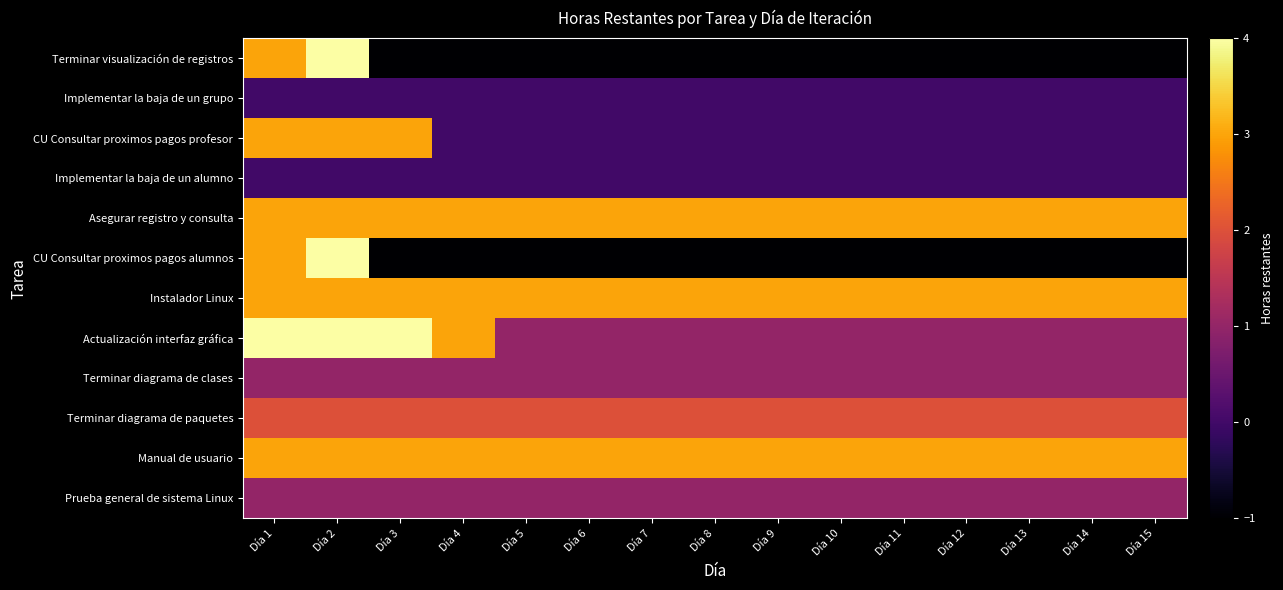

Reading right to left, transcribe all the data shown in this chart.

Terminar visualización de registros: Día 15=-1	Día 14=-1	Día 13=-1	Día 12=-1	Día 11=-1	Día 10=-1	Día 9=-1	Día 8=-1	Día 7=-1	Día 6=-1	Día 5=-1	Día 4=-1	Día 3=-1	Día 2=4	Día 1=3
Implementar la baja de un grupo: Día 15=0	Día 14=0	Día 13=0	Día 12=0	Día 11=0	Día 10=0	Día 9=0	Día 8=0	Día 7=0	Día 6=0	Día 5=0	Día 4=0	Día 3=0	Día 2=0	Día 1=0
CU Consultar proximos pagos profesor: Día 15=0	Día 14=0	Día 13=0	Día 12=0	Día 11=0	Día 10=0	Día 9=0	Día 8=0	Día 7=0	Día 6=0	Día 5=0	Día 4=0	Día 3=3	Día 2=3	Día 1=3
Implementar la baja de un alumno: Día 15=0	Día 14=0	Día 13=0	Día 12=0	Día 11=0	Día 10=0	Día 9=0	Día 8=0	Día 7=0	Día 6=0	Día 5=0	Día 4=0	Día 3=0	Día 2=0	Día 1=0
Asegurar registro y consulta: Día 15=3	Día 14=3	Día 13=3	Día 12=3	Día 11=3	Día 10=3	Día 9=3	Día 8=3	Día 7=3	Día 6=3	Día 5=3	Día 4=3	Día 3=3	Día 2=3	Día 1=3
CU Consultar proximos pagos alumnos: Día 15=-1	Día 14=-1	Día 13=-1	Día 12=-1	Día 11=-1	Día 10=-1	Día 9=-1	Día 8=-1	Día 7=-1	Día 6=-1	Día 5=-1	Día 4=-1	Día 3=-1	Día 2=4	Día 1=3
Instalador Linux: Día 15=3	Día 14=3	Día 13=3	Día 12=3	Día 11=3	Día 10=3	Día 9=3	Día 8=3	Día 7=3	Día 6=3	Día 5=3	Día 4=3	Día 3=3	Día 2=3	Día 1=3
Actualización interfaz gráfica: Día 15=1	Día 14=1	Día 13=1	Día 12=1	Día 11=1	Día 10=1	Día 9=1	Día 8=1	Día 7=1	Día 6=1	Día 5=1	Día 4=3	Día 3=4	Día 2=4	Día 1=4
Terminar diagrama de clases: Día 15=1	Día 14=1	Día 13=1	Día 12=1	Día 11=1	Día 10=1	Día 9=1	Día 8=1	Día 7=1	Día 6=1	Día 5=1	Día 4=1	Día 3=1	Día 2=1	Día 1=1
Terminar diagrama de paquetes: Día 15=2	Día 14=2	Día 13=2	Día 12=2	Día 11=2	Día 10=2	Día 9=2	Día 8=2	Día 7=2	Día 6=2	Día 5=2	Día 4=2	Día 3=2	Día 2=2	Día 1=2
Manual de usuario: Día 15=3	Día 14=3	Día 13=3	Día 12=3	Día 11=3	Día 10=3	Día 9=3	Día 8=3	Día 7=3	Día 6=3	Día 5=3	Día 4=3	Día 3=3	Día 2=3	Día 1=3
Prueba general de sistema Linux: Día 15=1	Día 14=1	Día 13=1	Día 12=1	Día 11=1	Día 10=1	Día 9=1	Día 8=1	Día 7=1	Día 6=1	Día 5=1	Día 4=1	Día 3=1	Día 2=1	Día 1=1